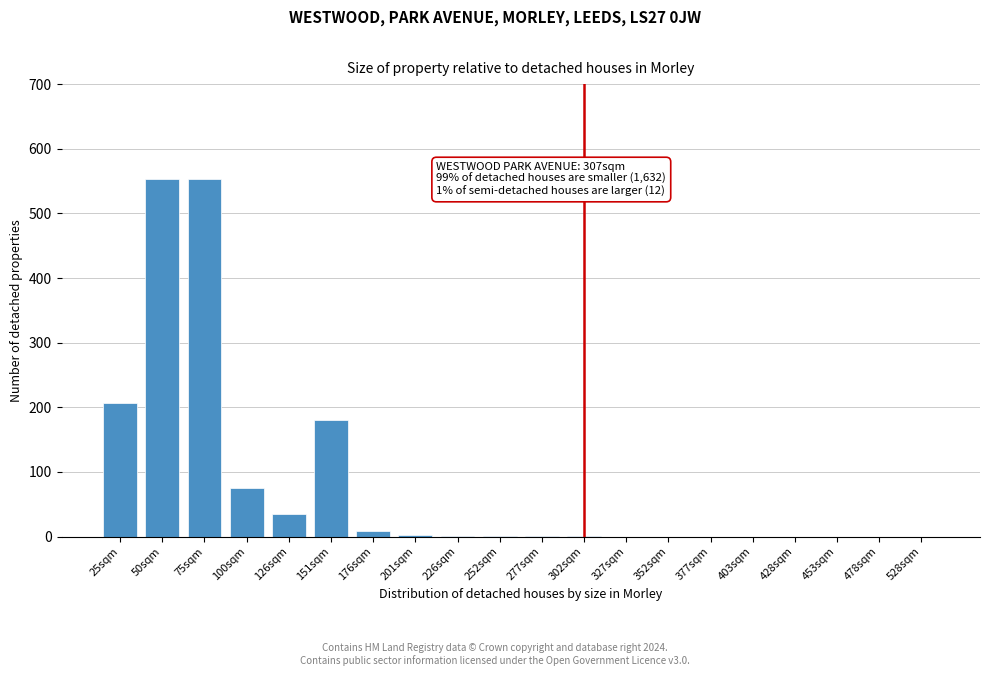

The chart shows a value of 359 at 352sqm. True or false?

False